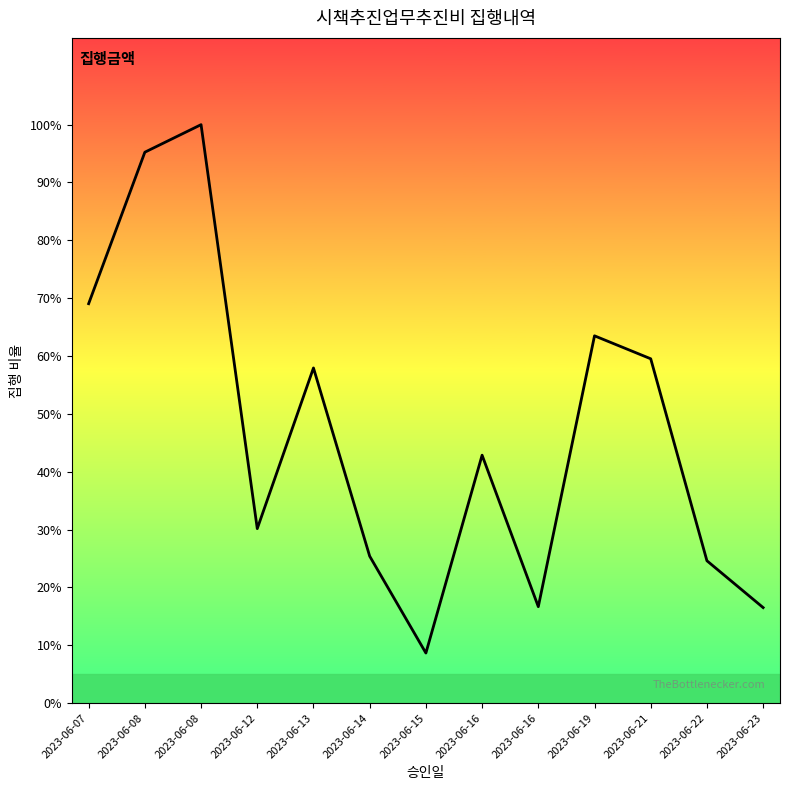

Between 2023-06-19 and 2023-06-14, which is larger?

2023-06-19